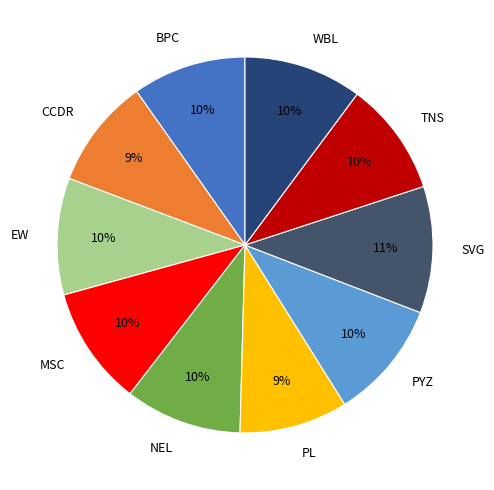

How many segments does this pie chart have?

10